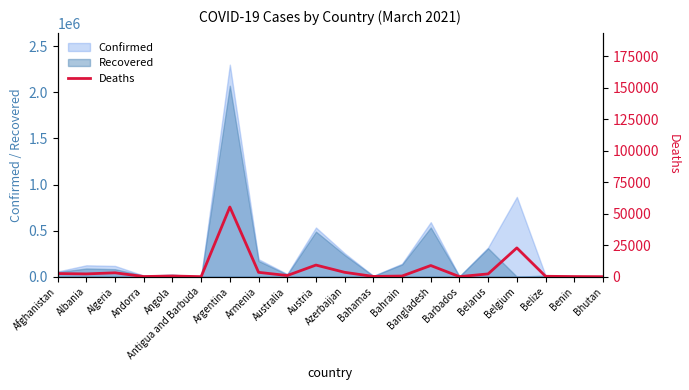

Which has a higher value, Albania or Armenia?

Armenia